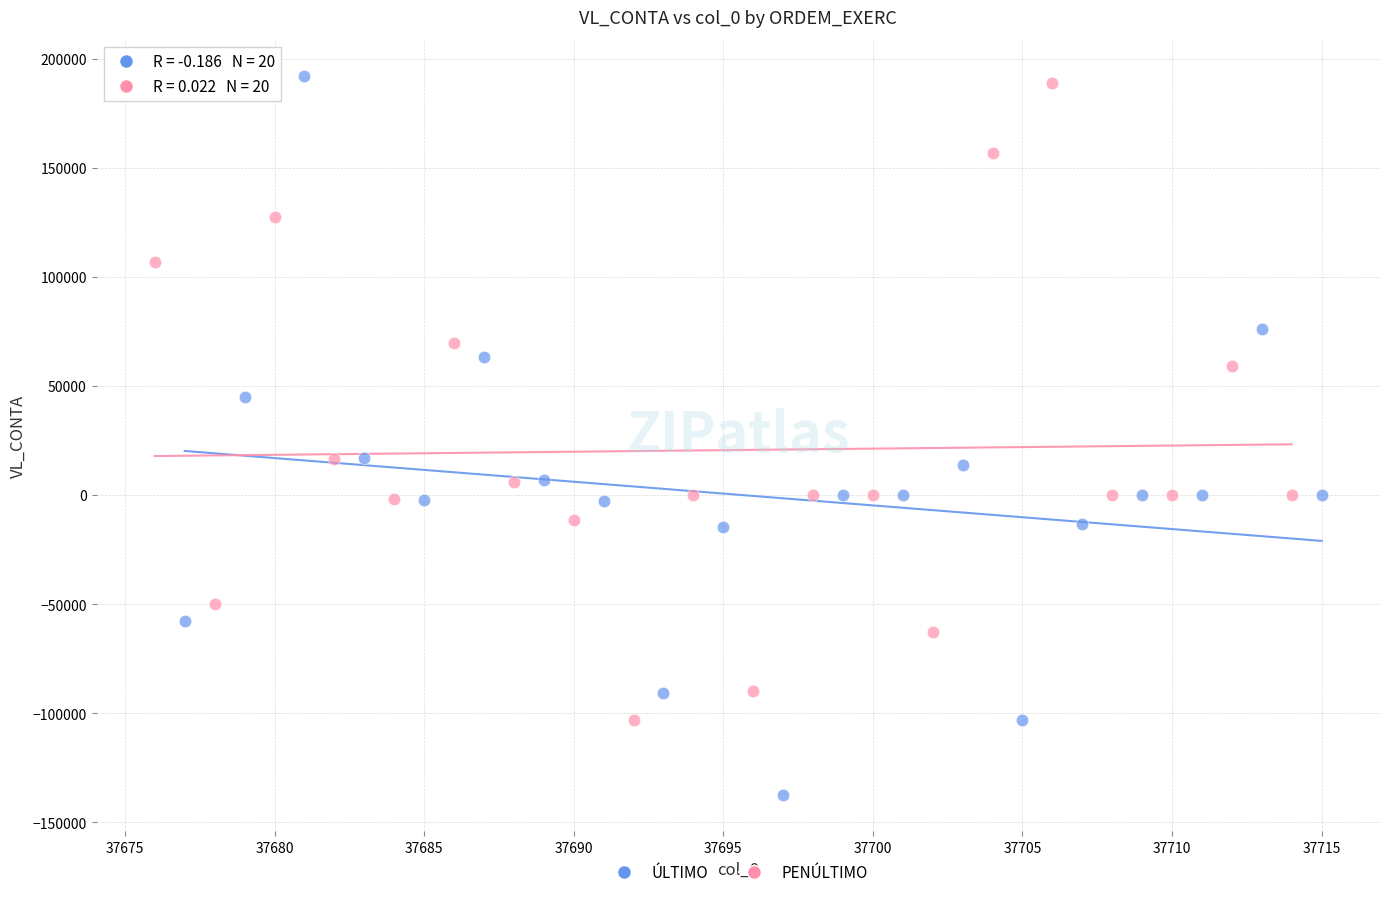

Which series reaches the maximum Y coordinate?

ÚLTIMO